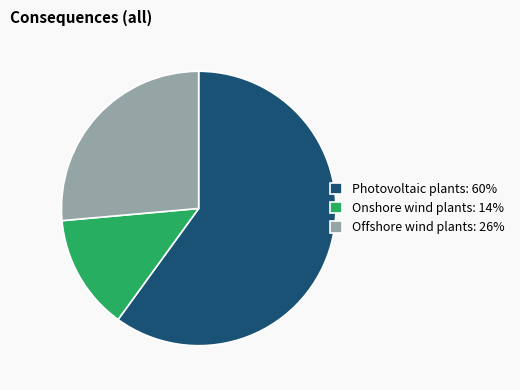

Is there any slice that represents more than half of the pie?

Yes